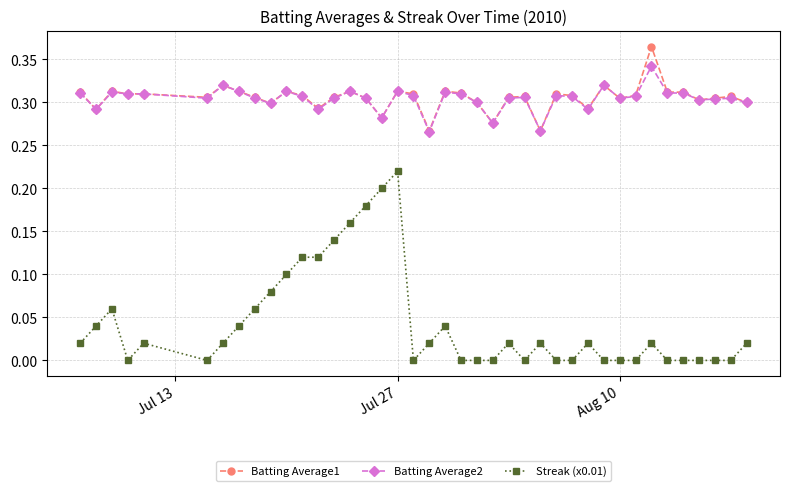

True or false: Streak (x0.01) and Batting Average1 intersect in this chart.

False